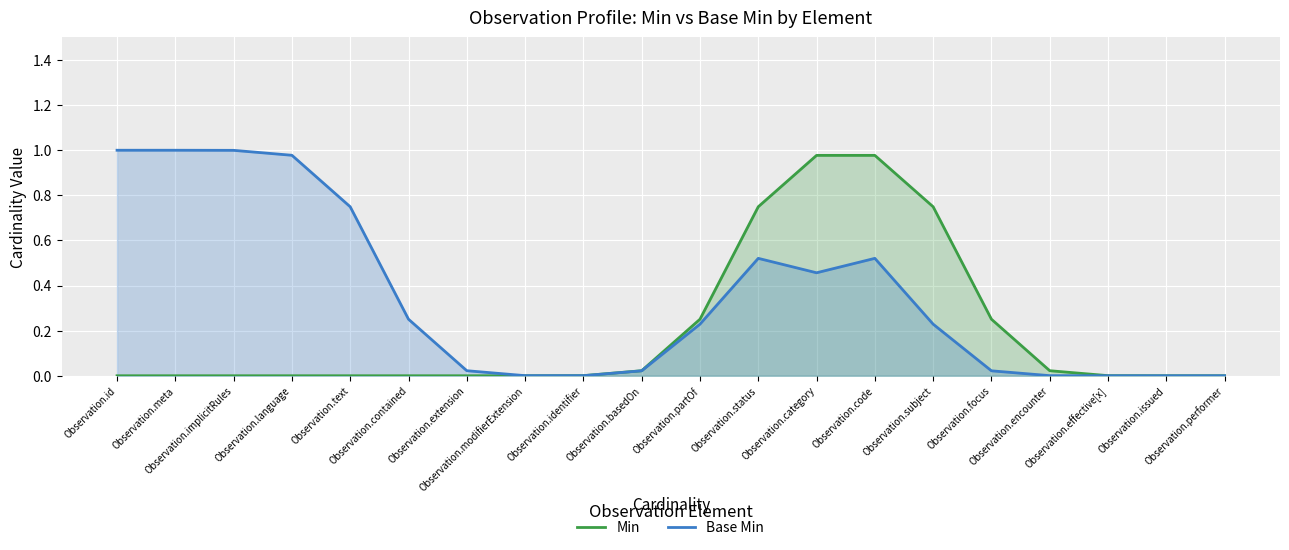

Which series changed the most between Observation.effective[x] and Observation.performer?

Min